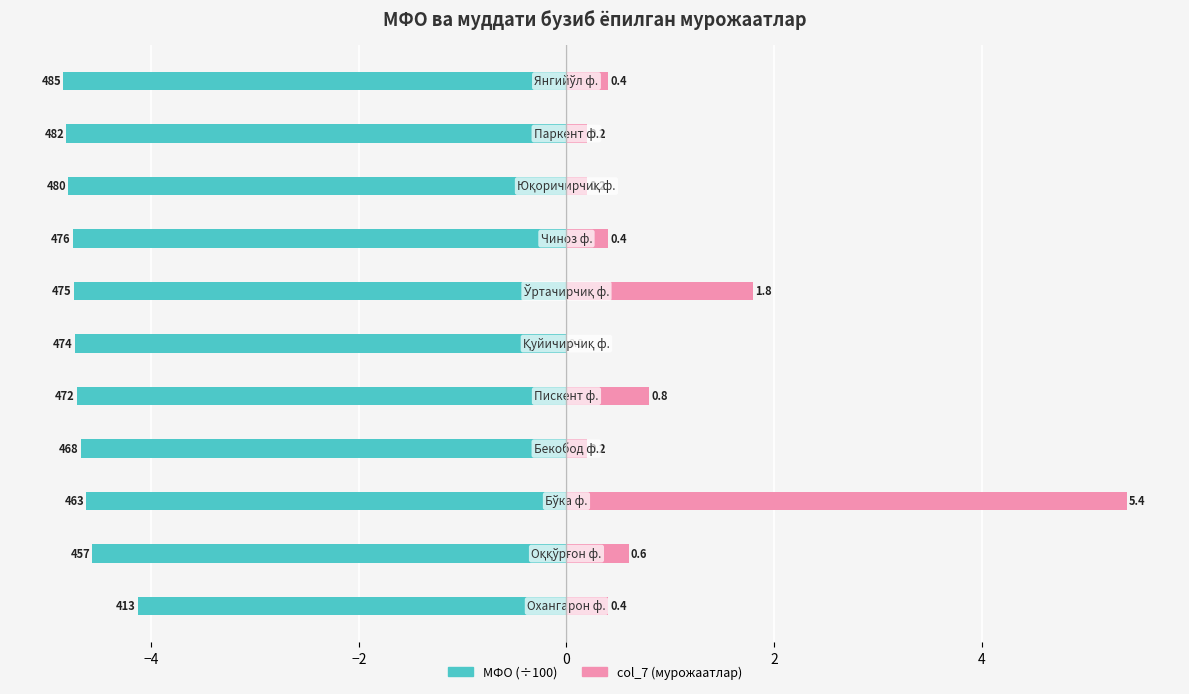

What is the difference between the highest and lowest values at 4?

4.7